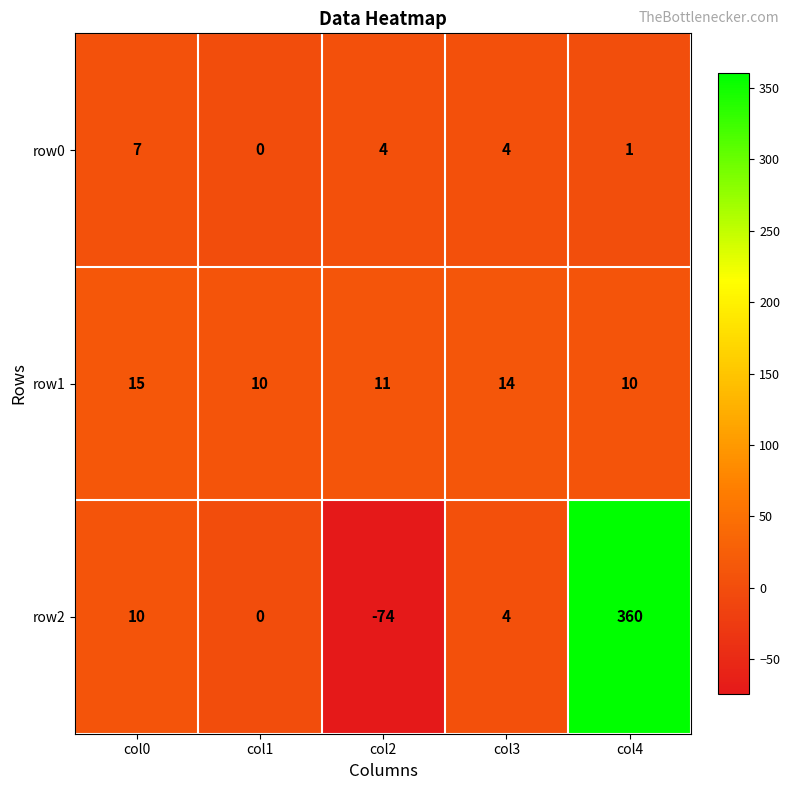

What is the approximate value of row1 at col3?

14